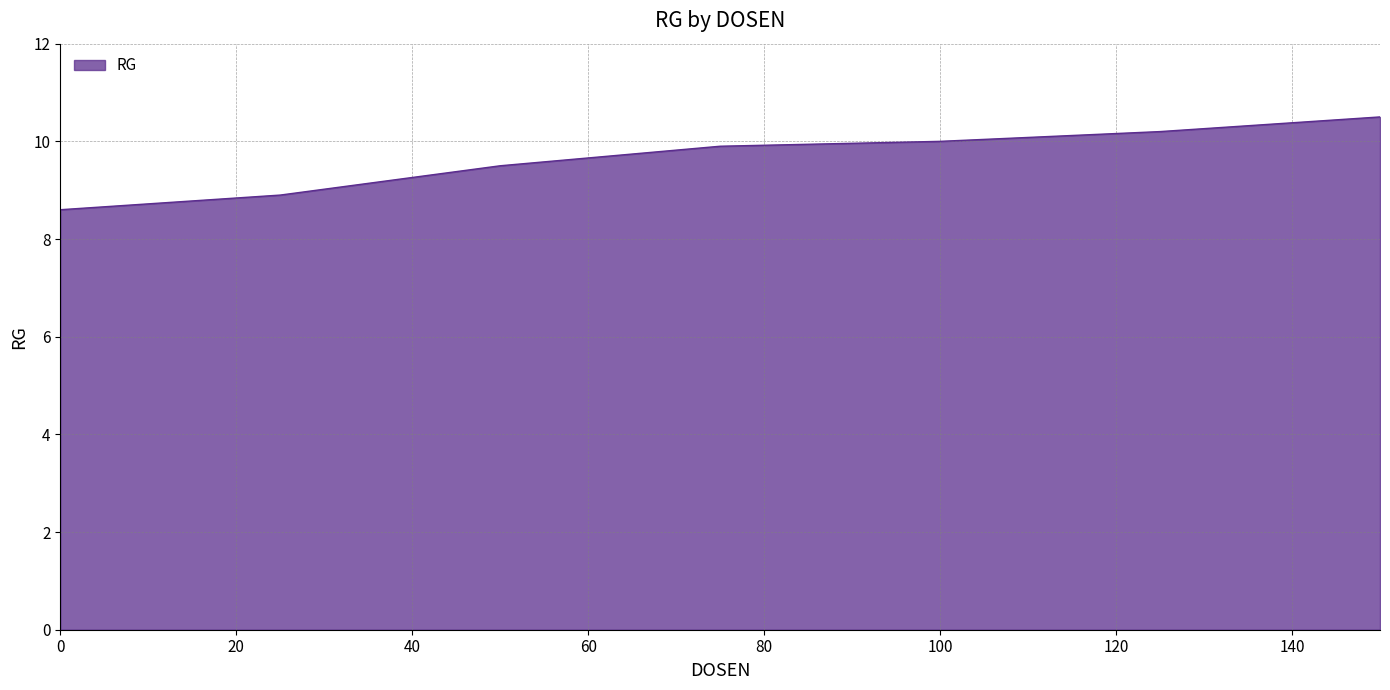

Does the chart display data point markers on the line(s)?

No